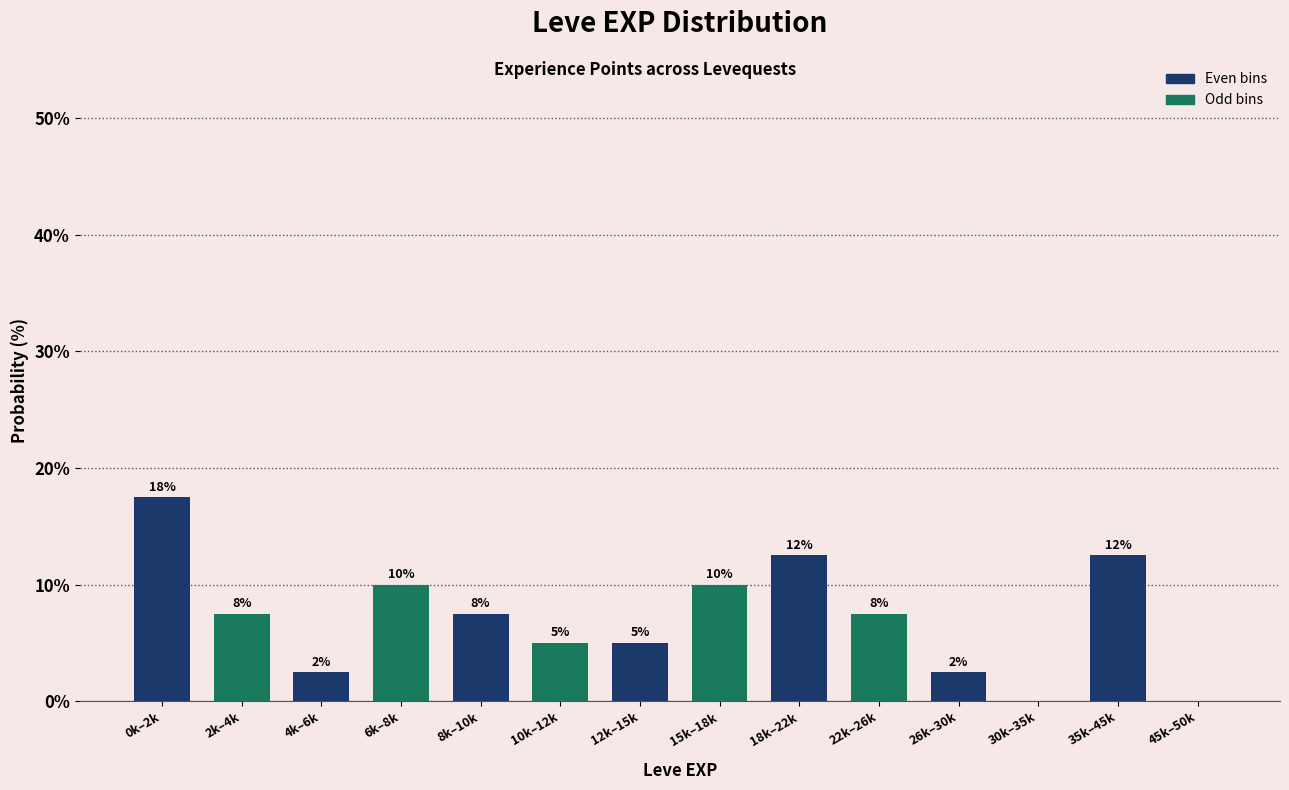

Are the bars horizontal?

No